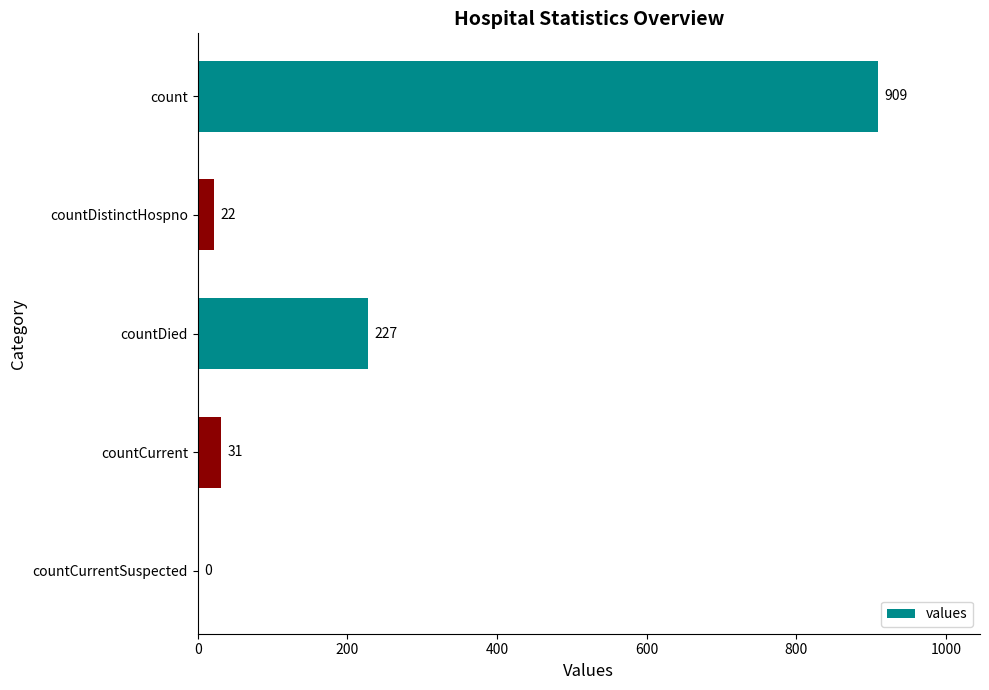

The value at countCurrent is 31. True or false?

True